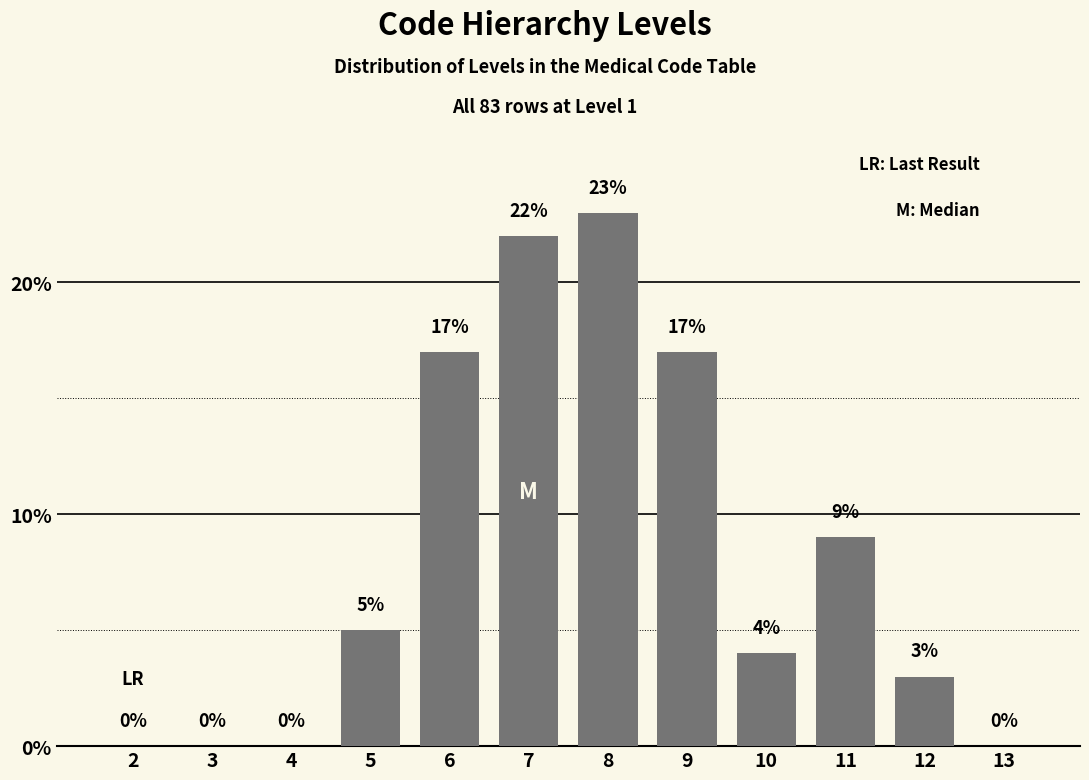

Reading right to left, transcribe all the data shown in this chart.

13=0	12=3	11=9	10=4	9=17	8=23	7=22	6=17	5=5	4=0	3=0	2=0